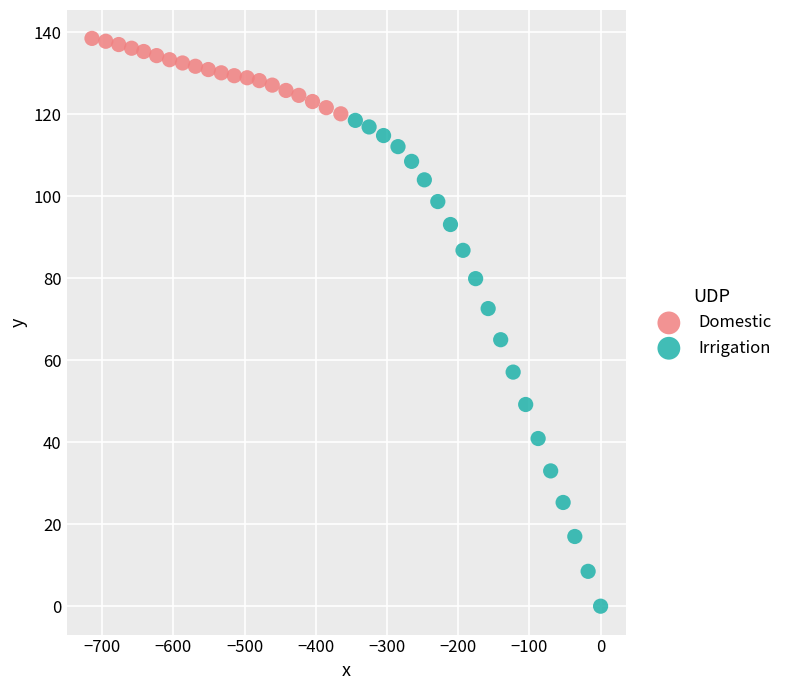

Which series has the widest spread of Y values?

Irrigation